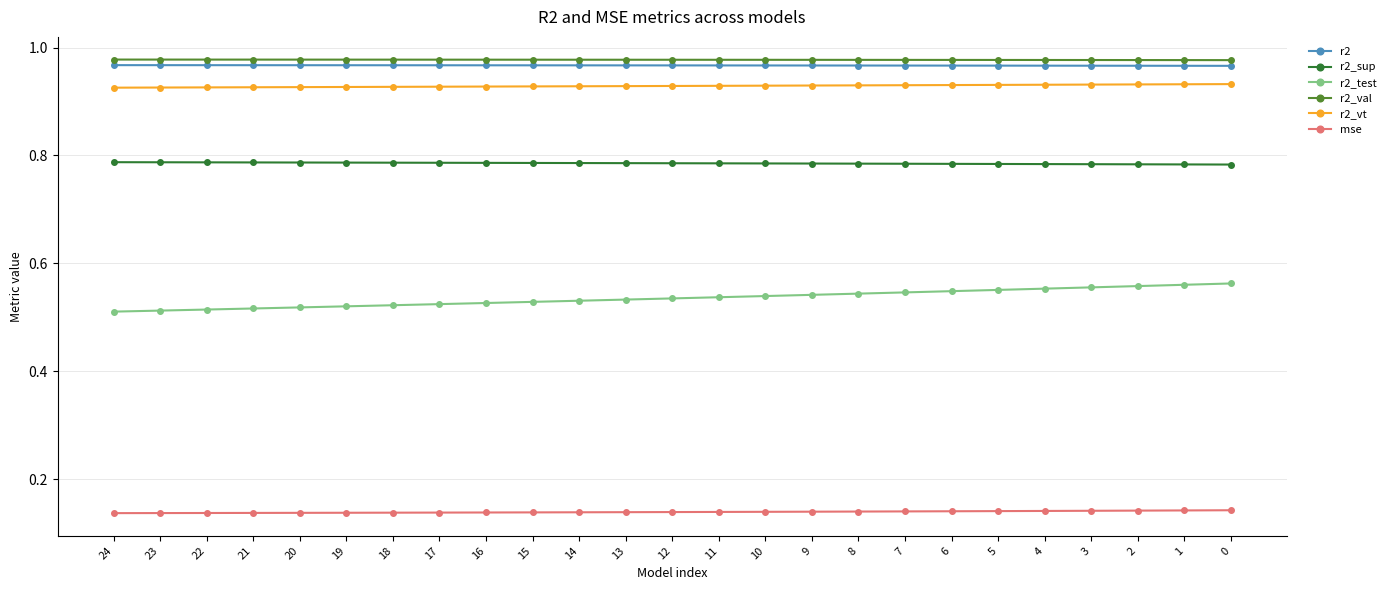

How many r2_vt values are between 0 and 1?

25